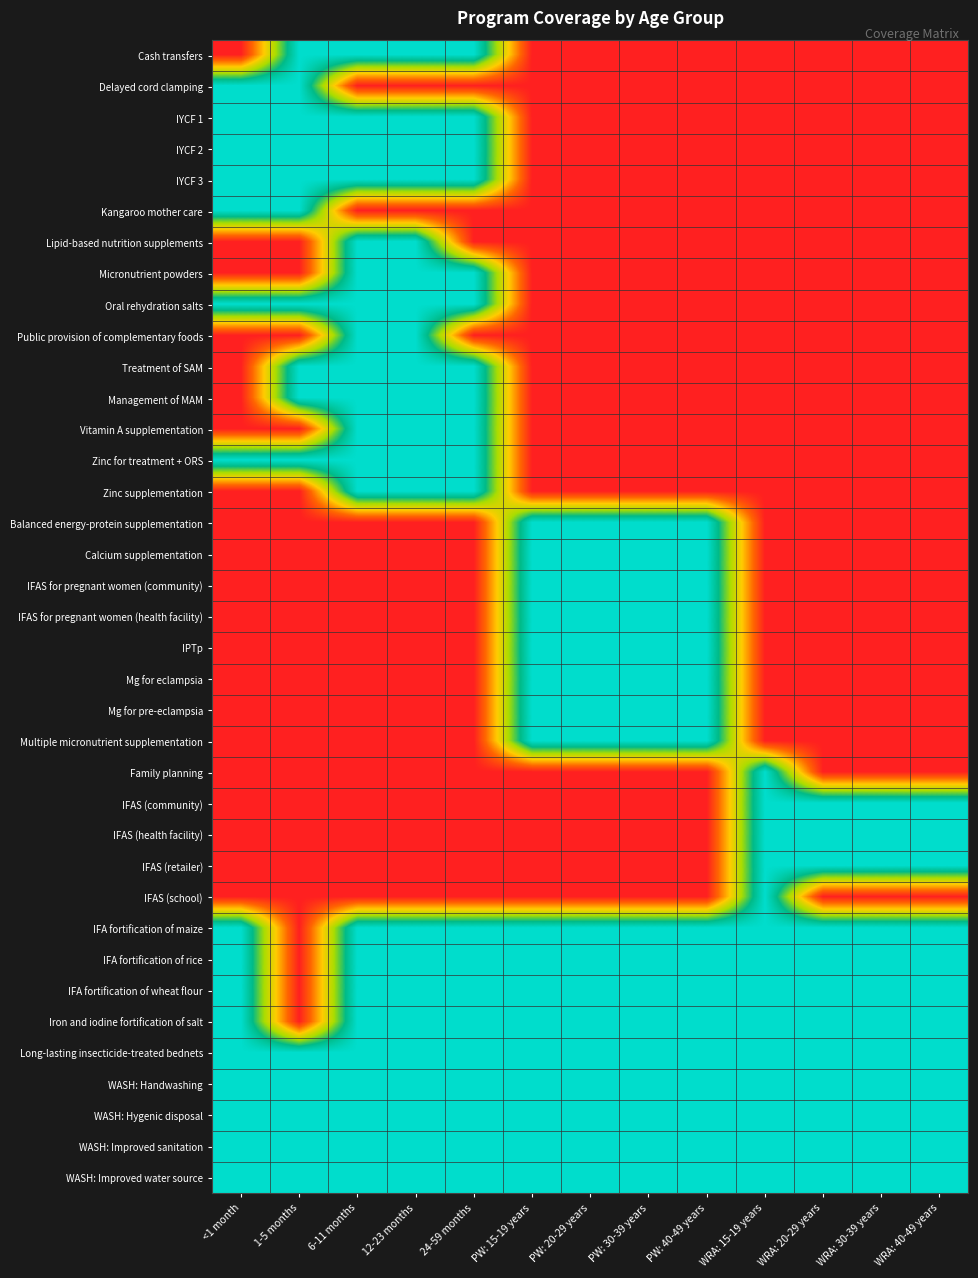

Reading right to left, list all the values displayed in this chart.

Cash transfers: WRA: 40-49 years=0	WRA: 30-39 years=0	WRA: 20-29 years=0	WRA: 15-19 years=0	PW: 40-49 years=0	PW: 30-39 years=0	PW: 20-29 years=0	PW: 15-19 years=0	24-59 months=1	12-23 months=1	6-11 months=1	1-5 months=1	<1 month=0
Delayed cord clamping: WRA: 40-49 years=0	WRA: 30-39 years=0	WRA: 20-29 years=0	WRA: 15-19 years=0	PW: 40-49 years=0	PW: 30-39 years=0	PW: 20-29 years=0	PW: 15-19 years=0	24-59 months=0	12-23 months=0	6-11 months=0	1-5 months=1	<1 month=1
IYCF 1: WRA: 40-49 years=0	WRA: 30-39 years=0	WRA: 20-29 years=0	WRA: 15-19 years=0	PW: 40-49 years=0	PW: 30-39 years=0	PW: 20-29 years=0	PW: 15-19 years=0	24-59 months=1	12-23 months=1	6-11 months=1	1-5 months=1	<1 month=1
IYCF 2: WRA: 40-49 years=0	WRA: 30-39 years=0	WRA: 20-29 years=0	WRA: 15-19 years=0	PW: 40-49 years=0	PW: 30-39 years=0	PW: 20-29 years=0	PW: 15-19 years=0	24-59 months=1	12-23 months=1	6-11 months=1	1-5 months=1	<1 month=1
IYCF 3: WRA: 40-49 years=0	WRA: 30-39 years=0	WRA: 20-29 years=0	WRA: 15-19 years=0	PW: 40-49 years=0	PW: 30-39 years=0	PW: 20-29 years=0	PW: 15-19 years=0	24-59 months=1	12-23 months=1	6-11 months=1	1-5 months=1	<1 month=1
Kangaroo mother care: WRA: 40-49 years=0	WRA: 30-39 years=0	WRA: 20-29 years=0	WRA: 15-19 years=0	PW: 40-49 years=0	PW: 30-39 years=0	PW: 20-29 years=0	PW: 15-19 years=0	24-59 months=0	12-23 months=0	6-11 months=0	1-5 months=1	<1 month=1
Lipid-based nutrition supplements: WRA: 40-49 years=0	WRA: 30-39 years=0	WRA: 20-29 years=0	WRA: 15-19 years=0	PW: 40-49 years=0	PW: 30-39 years=0	PW: 20-29 years=0	PW: 15-19 years=0	24-59 months=0	12-23 months=1	6-11 months=1	1-5 months=0	<1 month=0
Micronutrient powders: WRA: 40-49 years=0	WRA: 30-39 years=0	WRA: 20-29 years=0	WRA: 15-19 years=0	PW: 40-49 years=0	PW: 30-39 years=0	PW: 20-29 years=0	PW: 15-19 years=0	24-59 months=1	12-23 months=1	6-11 months=1	1-5 months=0	<1 month=0
Oral rehydration salts: WRA: 40-49 years=0	WRA: 30-39 years=0	WRA: 20-29 years=0	WRA: 15-19 years=0	PW: 40-49 years=0	PW: 30-39 years=0	PW: 20-29 years=0	PW: 15-19 years=0	24-59 months=1	12-23 months=1	6-11 months=1	1-5 months=1	<1 month=1
Public provision of complementary foods: WRA: 40-49 years=0	WRA: 30-39 years=0	WRA: 20-29 years=0	WRA: 15-19 years=0	PW: 40-49 years=0	PW: 30-39 years=0	PW: 20-29 years=0	PW: 15-19 years=0	24-59 months=0	12-23 months=1	6-11 months=1	1-5 months=0	<1 month=0
Treatment of SAM: WRA: 40-49 years=0	WRA: 30-39 years=0	WRA: 20-29 years=0	WRA: 15-19 years=0	PW: 40-49 years=0	PW: 30-39 years=0	PW: 20-29 years=0	PW: 15-19 years=0	24-59 months=1	12-23 months=1	6-11 months=1	1-5 months=1	<1 month=0
Management of MAM: WRA: 40-49 years=0	WRA: 30-39 years=0	WRA: 20-29 years=0	WRA: 15-19 years=0	PW: 40-49 years=0	PW: 30-39 years=0	PW: 20-29 years=0	PW: 15-19 years=0	24-59 months=1	12-23 months=1	6-11 months=1	1-5 months=1	<1 month=0
Vitamin A supplementation: WRA: 40-49 years=0	WRA: 30-39 years=0	WRA: 20-29 years=0	WRA: 15-19 years=0	PW: 40-49 years=0	PW: 30-39 years=0	PW: 20-29 years=0	PW: 15-19 years=0	24-59 months=1	12-23 months=1	6-11 months=1	1-5 months=0	<1 month=0
Zinc for treatment + ORS: WRA: 40-49 years=0	WRA: 30-39 years=0	WRA: 20-29 years=0	WRA: 15-19 years=0	PW: 40-49 years=0	PW: 30-39 years=0	PW: 20-29 years=0	PW: 15-19 years=0	24-59 months=1	12-23 months=1	6-11 months=1	1-5 months=1	<1 month=1
Zinc supplementation: WRA: 40-49 years=0	WRA: 30-39 years=0	WRA: 20-29 years=0	WRA: 15-19 years=0	PW: 40-49 years=0	PW: 30-39 years=0	PW: 20-29 years=0	PW: 15-19 years=0	24-59 months=1	12-23 months=1	6-11 months=1	1-5 months=0	<1 month=0
Balanced energy-protein supplementation: WRA: 40-49 years=0	WRA: 30-39 years=0	WRA: 20-29 years=0	WRA: 15-19 years=0	PW: 40-49 years=1	PW: 30-39 years=1	PW: 20-29 years=1	PW: 15-19 years=1	24-59 months=0	12-23 months=0	6-11 months=0	1-5 months=0	<1 month=0
Calcium supplementation: WRA: 40-49 years=0	WRA: 30-39 years=0	WRA: 20-29 years=0	WRA: 15-19 years=0	PW: 40-49 years=1	PW: 30-39 years=1	PW: 20-29 years=1	PW: 15-19 years=1	24-59 months=0	12-23 months=0	6-11 months=0	1-5 months=0	<1 month=0
IFAS for pregnant women (community): WRA: 40-49 years=0	WRA: 30-39 years=0	WRA: 20-29 years=0	WRA: 15-19 years=0	PW: 40-49 years=1	PW: 30-39 years=1	PW: 20-29 years=1	PW: 15-19 years=1	24-59 months=0	12-23 months=0	6-11 months=0	1-5 months=0	<1 month=0
IFAS for pregnant women (health facility): WRA: 40-49 years=0	WRA: 30-39 years=0	WRA: 20-29 years=0	WRA: 15-19 years=0	PW: 40-49 years=1	PW: 30-39 years=1	PW: 20-29 years=1	PW: 15-19 years=1	24-59 months=0	12-23 months=0	6-11 months=0	1-5 months=0	<1 month=0
IPTp: WRA: 40-49 years=0	WRA: 30-39 years=0	WRA: 20-29 years=0	WRA: 15-19 years=0	PW: 40-49 years=1	PW: 30-39 years=1	PW: 20-29 years=1	PW: 15-19 years=1	24-59 months=0	12-23 months=0	6-11 months=0	1-5 months=0	<1 month=0
Mg for eclampsia: WRA: 40-49 years=0	WRA: 30-39 years=0	WRA: 20-29 years=0	WRA: 15-19 years=0	PW: 40-49 years=1	PW: 30-39 years=1	PW: 20-29 years=1	PW: 15-19 years=1	24-59 months=0	12-23 months=0	6-11 months=0	1-5 months=0	<1 month=0
Mg for pre-eclampsia: WRA: 40-49 years=0	WRA: 30-39 years=0	WRA: 20-29 years=0	WRA: 15-19 years=0	PW: 40-49 years=1	PW: 30-39 years=1	PW: 20-29 years=1	PW: 15-19 years=1	24-59 months=0	12-23 months=0	6-11 months=0	1-5 months=0	<1 month=0
Multiple micronutrient supplementation: WRA: 40-49 years=0	WRA: 30-39 years=0	WRA: 20-29 years=0	WRA: 15-19 years=0	PW: 40-49 years=1	PW: 30-39 years=1	PW: 20-29 years=1	PW: 15-19 years=1	24-59 months=0	12-23 months=0	6-11 months=0	1-5 months=0	<1 month=0
Family planning: WRA: 40-49 years=0	WRA: 30-39 years=0	WRA: 20-29 years=0	WRA: 15-19 years=1	PW: 40-49 years=0	PW: 30-39 years=0	PW: 20-29 years=0	PW: 15-19 years=0	24-59 months=0	12-23 months=0	6-11 months=0	1-5 months=0	<1 month=0
IFAS (community): WRA: 40-49 years=1	WRA: 30-39 years=1	WRA: 20-29 years=1	WRA: 15-19 years=1	PW: 40-49 years=0	PW: 30-39 years=0	PW: 20-29 years=0	PW: 15-19 years=0	24-59 months=0	12-23 months=0	6-11 months=0	1-5 months=0	<1 month=0
IFAS (health facility): WRA: 40-49 years=1	WRA: 30-39 years=1	WRA: 20-29 years=1	WRA: 15-19 years=1	PW: 40-49 years=0	PW: 30-39 years=0	PW: 20-29 years=0	PW: 15-19 years=0	24-59 months=0	12-23 months=0	6-11 months=0	1-5 months=0	<1 month=0
IFAS (retailer): WRA: 40-49 years=1	WRA: 30-39 years=1	WRA: 20-29 years=1	WRA: 15-19 years=1	PW: 40-49 years=0	PW: 30-39 years=0	PW: 20-29 years=0	PW: 15-19 years=0	24-59 months=0	12-23 months=0	6-11 months=0	1-5 months=0	<1 month=0
IFAS (school): WRA: 40-49 years=0	WRA: 30-39 years=0	WRA: 20-29 years=0	WRA: 15-19 years=1	PW: 40-49 years=0	PW: 30-39 years=0	PW: 20-29 years=0	PW: 15-19 years=0	24-59 months=0	12-23 months=0	6-11 months=0	1-5 months=0	<1 month=0
IFA fortification of maize: WRA: 40-49 years=1	WRA: 30-39 years=1	WRA: 20-29 years=1	WRA: 15-19 years=1	PW: 40-49 years=1	PW: 30-39 years=1	PW: 20-29 years=1	PW: 15-19 years=1	24-59 months=1	12-23 months=1	6-11 months=1	1-5 months=0	<1 month=1
IFA fortification of rice: WRA: 40-49 years=1	WRA: 30-39 years=1	WRA: 20-29 years=1	WRA: 15-19 years=1	PW: 40-49 years=1	PW: 30-39 years=1	PW: 20-29 years=1	PW: 15-19 years=1	24-59 months=1	12-23 months=1	6-11 months=1	1-5 months=0	<1 month=1
IFA fortification of wheat flour: WRA: 40-49 years=1	WRA: 30-39 years=1	WRA: 20-29 years=1	WRA: 15-19 years=1	PW: 40-49 years=1	PW: 30-39 years=1	PW: 20-29 years=1	PW: 15-19 years=1	24-59 months=1	12-23 months=1	6-11 months=1	1-5 months=0	<1 month=1
Iron and iodine fortification of salt: WRA: 40-49 years=1	WRA: 30-39 years=1	WRA: 20-29 years=1	WRA: 15-19 years=1	PW: 40-49 years=1	PW: 30-39 years=1	PW: 20-29 years=1	PW: 15-19 years=1	24-59 months=1	12-23 months=1	6-11 months=1	1-5 months=0	<1 month=1
Long-lasting insecticide-treated bednets: WRA: 40-49 years=1	WRA: 30-39 years=1	WRA: 20-29 years=1	WRA: 15-19 years=1	PW: 40-49 years=1	PW: 30-39 years=1	PW: 20-29 years=1	PW: 15-19 years=1	24-59 months=1	12-23 months=1	6-11 months=1	1-5 months=1	<1 month=1
WASH: Handwashing: WRA: 40-49 years=1	WRA: 30-39 years=1	WRA: 20-29 years=1	WRA: 15-19 years=1	PW: 40-49 years=1	PW: 30-39 years=1	PW: 20-29 years=1	PW: 15-19 years=1	24-59 months=1	12-23 months=1	6-11 months=1	1-5 months=1	<1 month=1
WASH: Hygenic disposal: WRA: 40-49 years=1	WRA: 30-39 years=1	WRA: 20-29 years=1	WRA: 15-19 years=1	PW: 40-49 years=1	PW: 30-39 years=1	PW: 20-29 years=1	PW: 15-19 years=1	24-59 months=1	12-23 months=1	6-11 months=1	1-5 months=1	<1 month=1
WASH: Improved sanitation: WRA: 40-49 years=1	WRA: 30-39 years=1	WRA: 20-29 years=1	WRA: 15-19 years=1	PW: 40-49 years=1	PW: 30-39 years=1	PW: 20-29 years=1	PW: 15-19 years=1	24-59 months=1	12-23 months=1	6-11 months=1	1-5 months=1	<1 month=1
WASH: Improved water source: WRA: 40-49 years=1	WRA: 30-39 years=1	WRA: 20-29 years=1	WRA: 15-19 years=1	PW: 40-49 years=1	PW: 30-39 years=1	PW: 20-29 years=1	PW: 15-19 years=1	24-59 months=1	12-23 months=1	6-11 months=1	1-5 months=1	<1 month=1